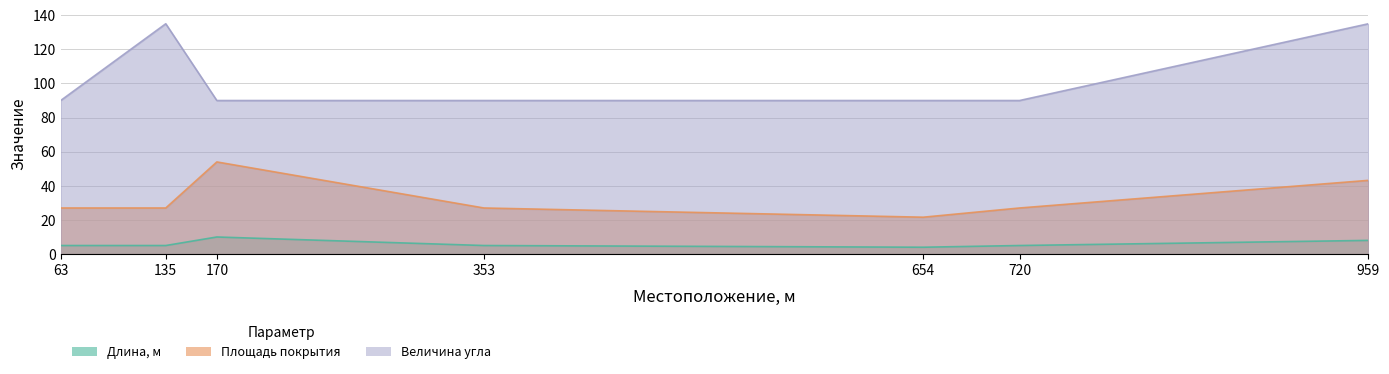

True or false: Величина угла has more than 2 interior local peaks.

False